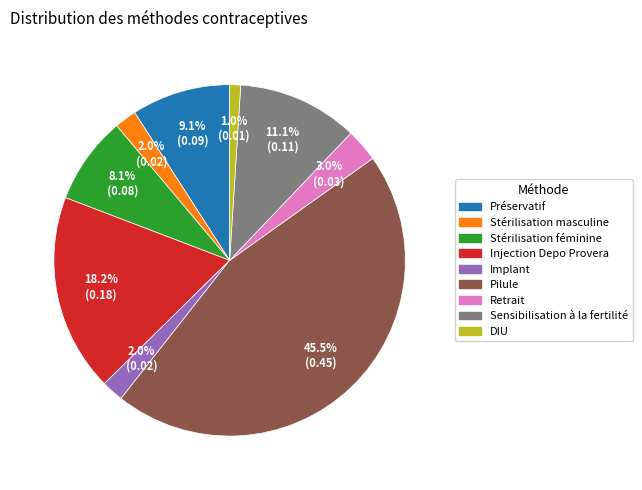

Is there any slice that represents more than half of the pie?

No